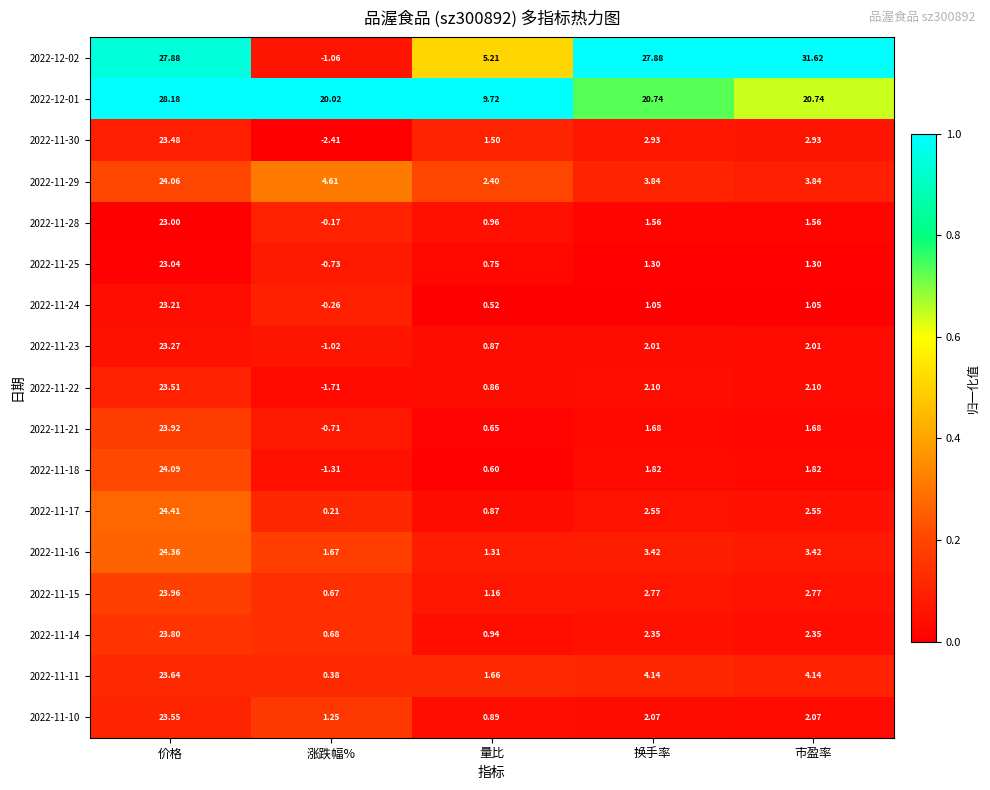

Is the value of 2022-11-30 at 市盈率 greater than the value of 2022-11-18 at 价格?

No